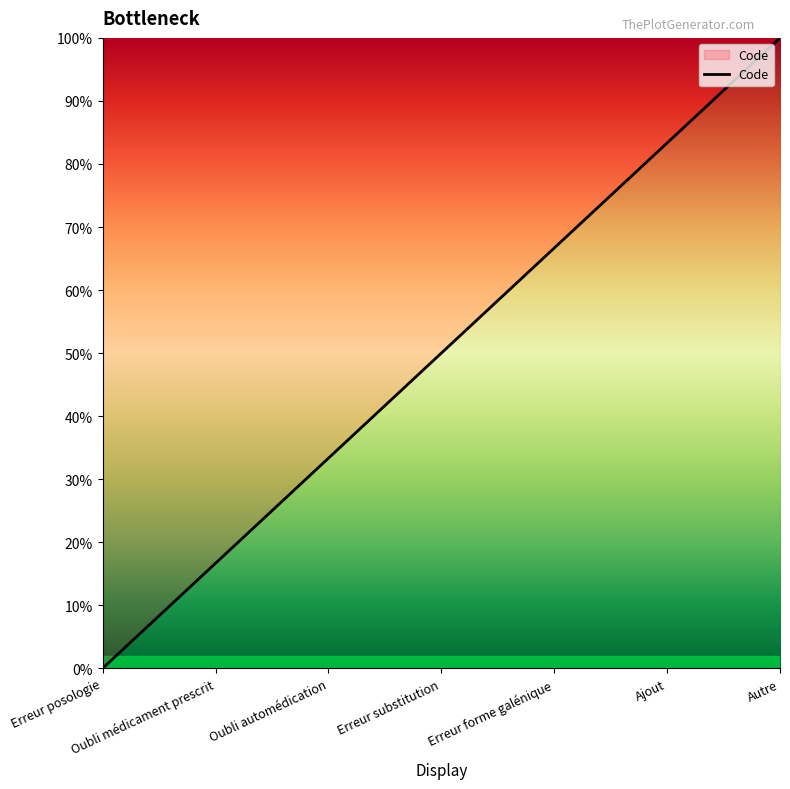

What position from the left is Oubli automédication?

3